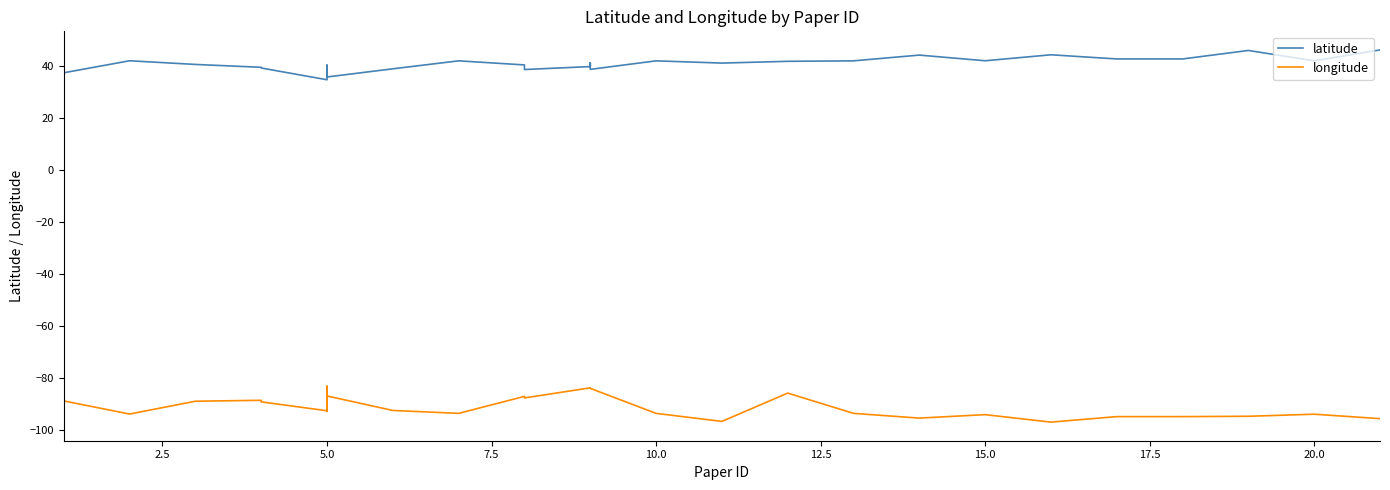

What is the difference between the maximum and second lowest values in the longitude series?

13.5